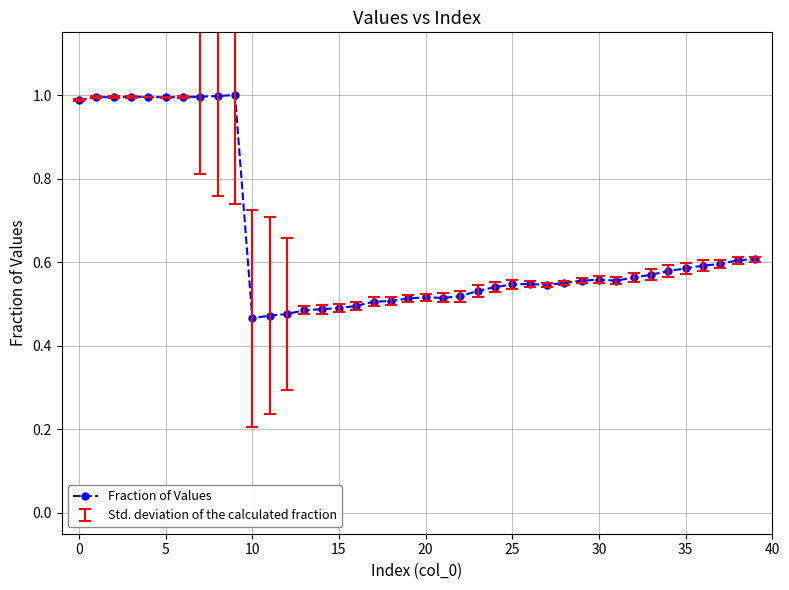

Count the number of categories in the chart.

40